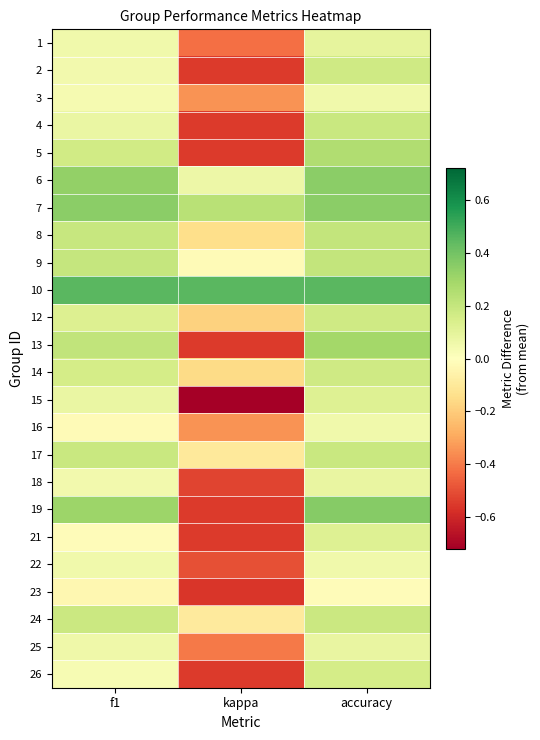

Reading left to right, transcribe all the data shown in this chart.

1: f1=0.1	kappa=-0.4	accuracy=0.1
2: f1=0.0	kappa=-0.5	accuracy=0.2
3: f1=0.0	kappa=-0.3	accuracy=0.1
4: f1=0.1	kappa=-0.5	accuracy=0.2
5: f1=0.2	kappa=-0.5	accuracy=0.3
6: f1=0.3	kappa=0.1	accuracy=0.3
7: f1=0.3	kappa=0.2	accuracy=0.3
8: f1=0.2	kappa=-0.1	accuracy=0.2
9: f1=0.2	kappa=-0.0	accuracy=0.2
10: f1=0.5	kappa=0.5	accuracy=0.5
12: f1=0.1	kappa=-0.2	accuracy=0.2
13: f1=0.2	kappa=-0.5	accuracy=0.3
14: f1=0.2	kappa=-0.2	accuracy=0.2
15: f1=0.1	kappa=-0.7	accuracy=0.1
16: f1=-0.0	kappa=-0.3	accuracy=0.1
17: f1=0.2	kappa=-0.1	accuracy=0.2
18: f1=0.0	kappa=-0.5	accuracy=0.1
19: f1=0.3	kappa=-0.5	accuracy=0.4
21: f1=-0.0	kappa=-0.5	accuracy=0.1
22: f1=0.1	kappa=-0.5	accuracy=0.1
23: f1=-0.0	kappa=-0.6	accuracy=-0.0
24: f1=0.2	kappa=-0.1	accuracy=0.2
25: f1=0.1	kappa=-0.4	accuracy=0.1
26: f1=0.0	kappa=-0.5	accuracy=0.2